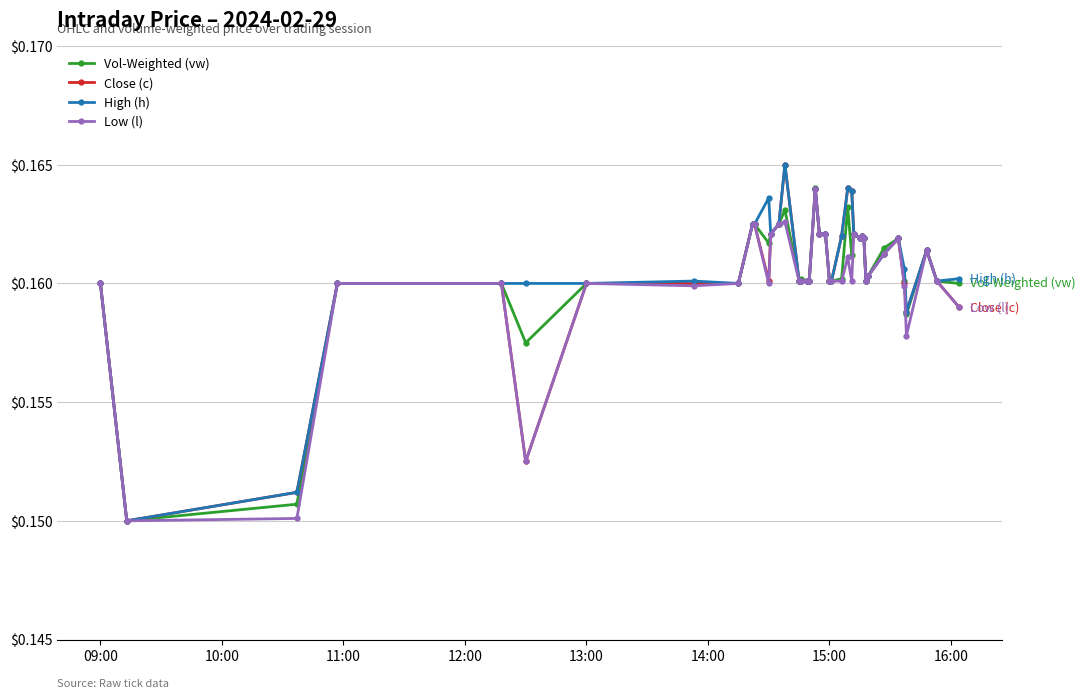

True or false: Low (l) has more than 2 interior local peaks.

True